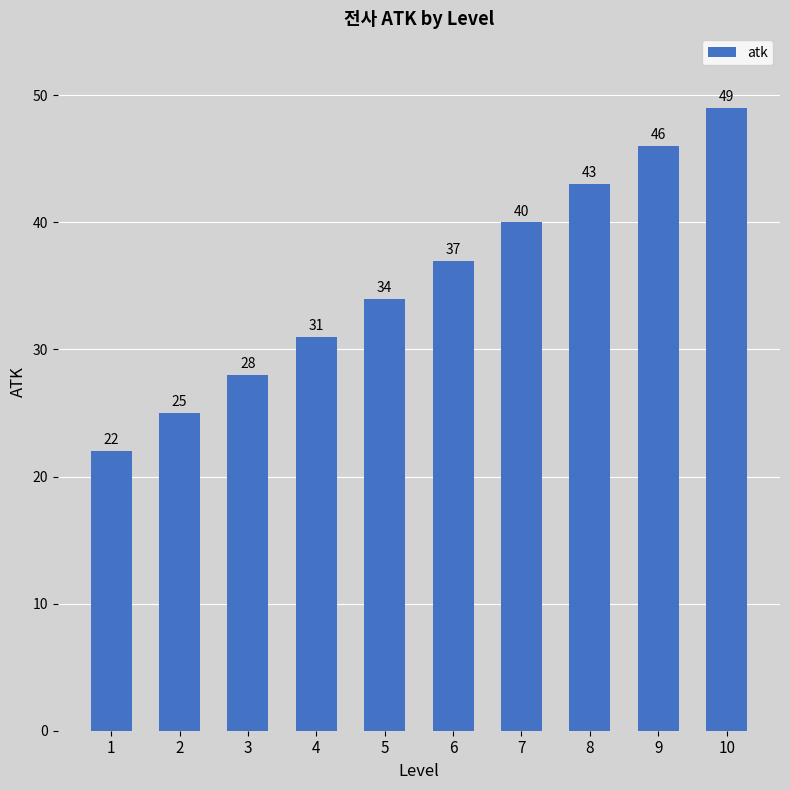

Which category has the highest value across all series?

10